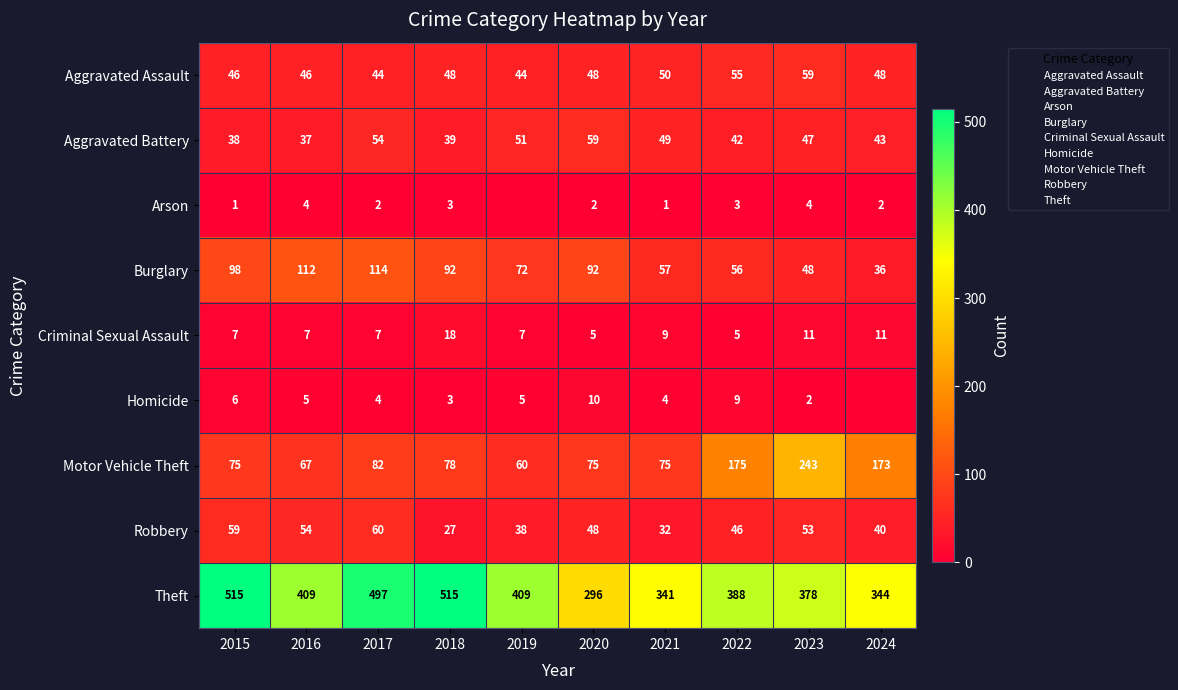

What is the approximate value of Aggravated Assault at 2020?

48